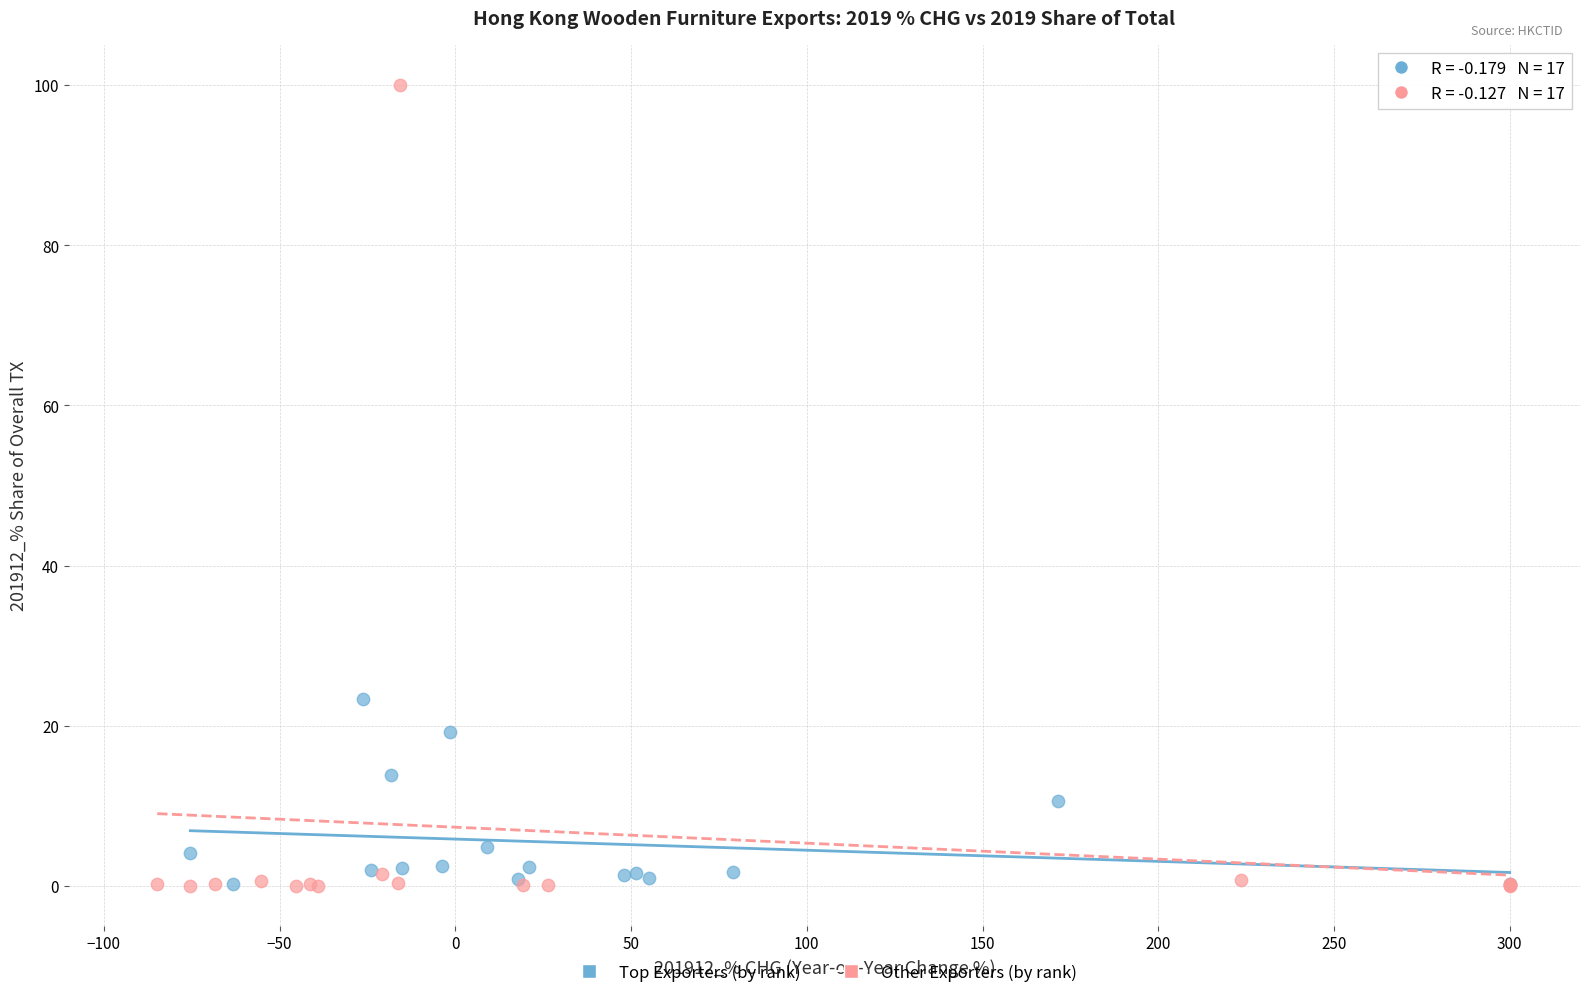

Which series has the widest spread of Y values?

Other Exporters (by rank)